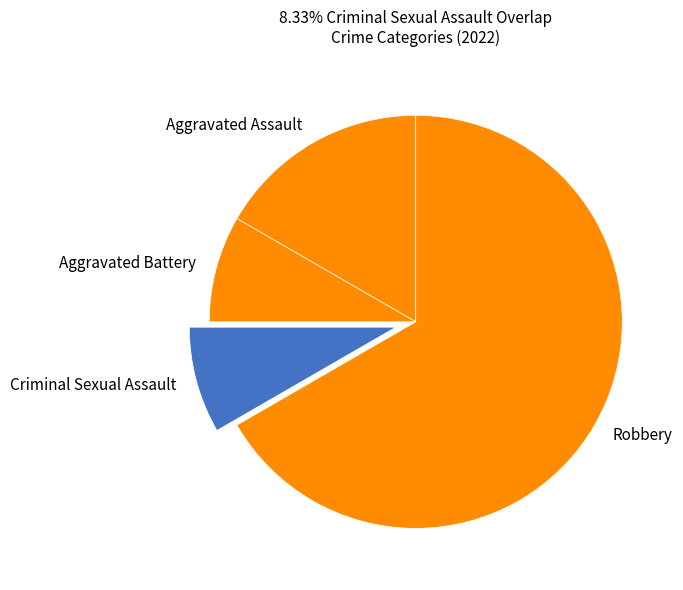

Do Criminal Sexual Assault and Robbery together represent more than half of the pie?

Yes